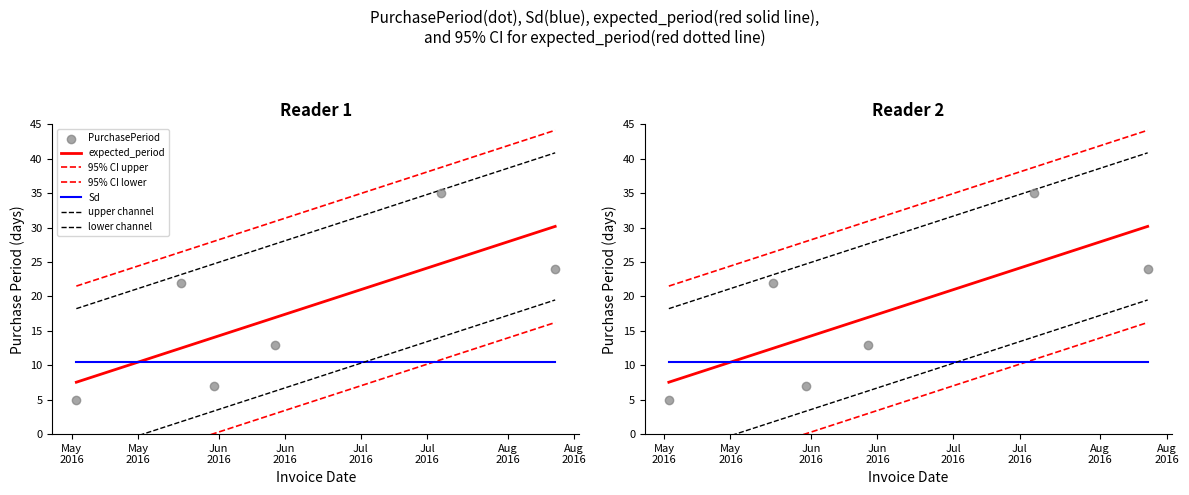

What is the ratio of the value at 2016-08-11 to the value at 2016-05-31?

3.4